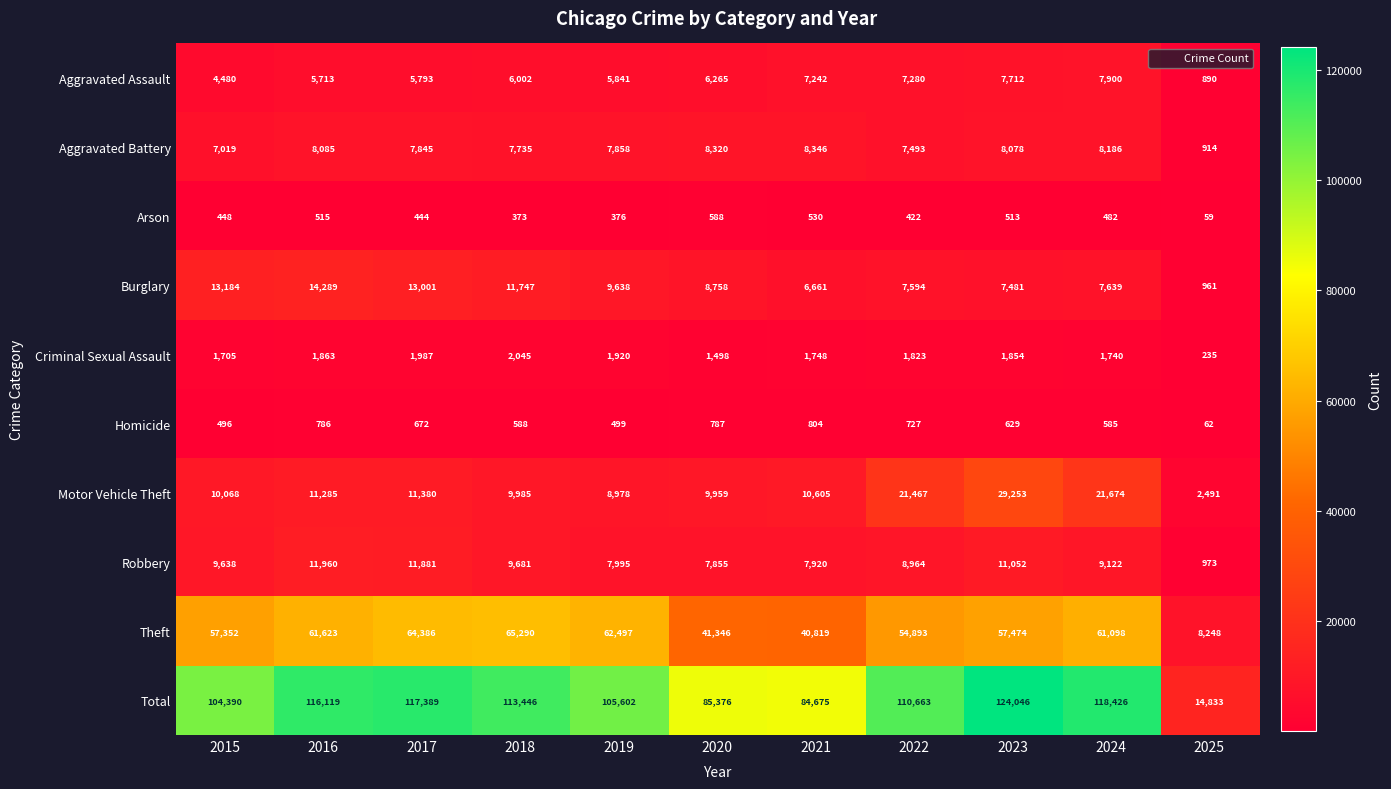

What is the difference between the highest and lowest values at 2024?

117944